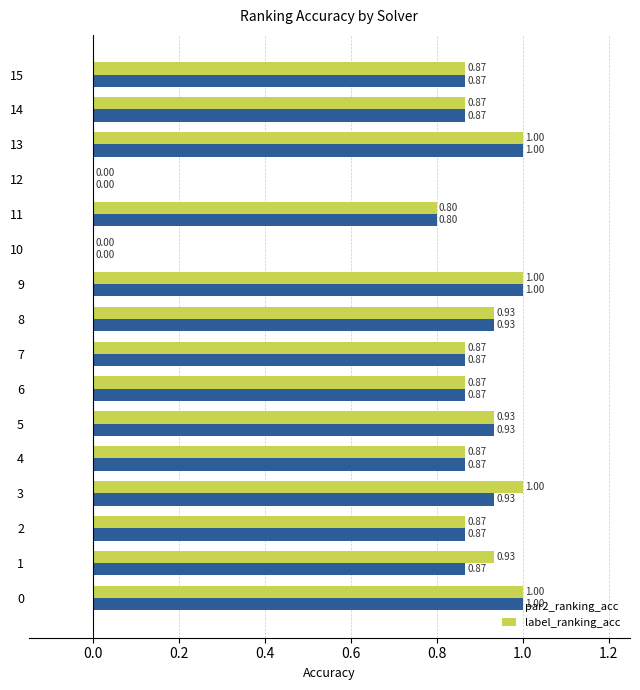

What is the total value across all series at 3?

1.9